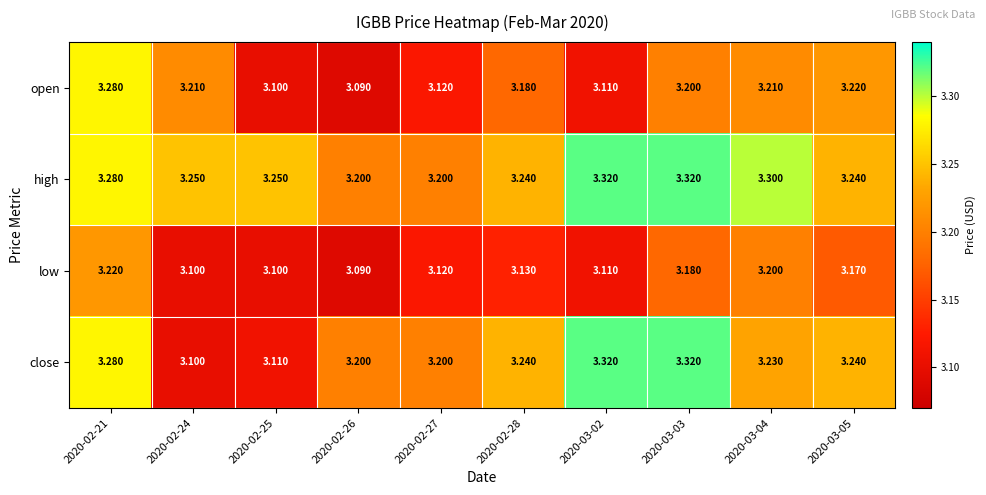

At how many categories does at least one series exceed 3?

10